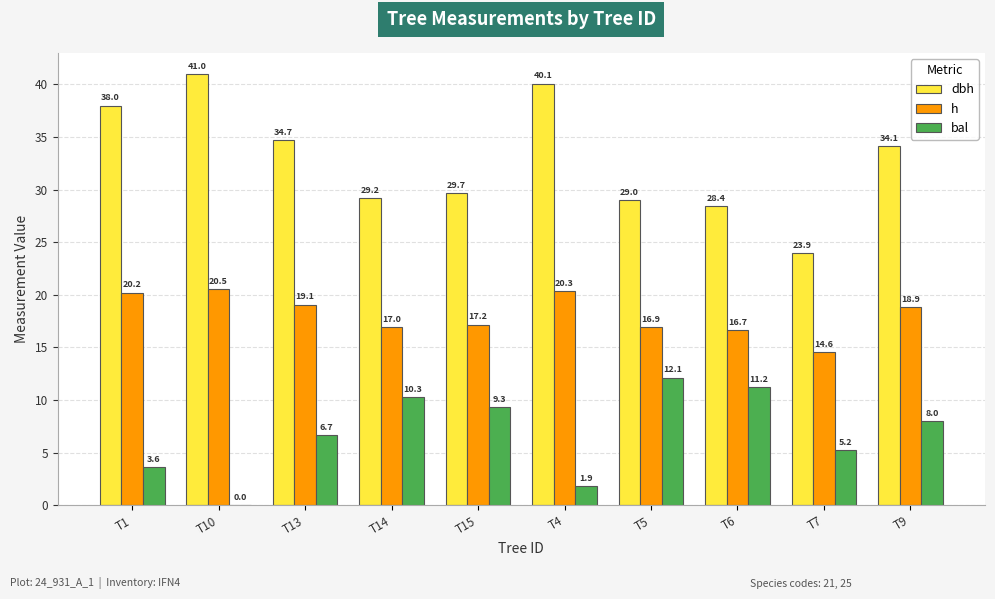

Which label corresponds to the largest value in the chart?

T10